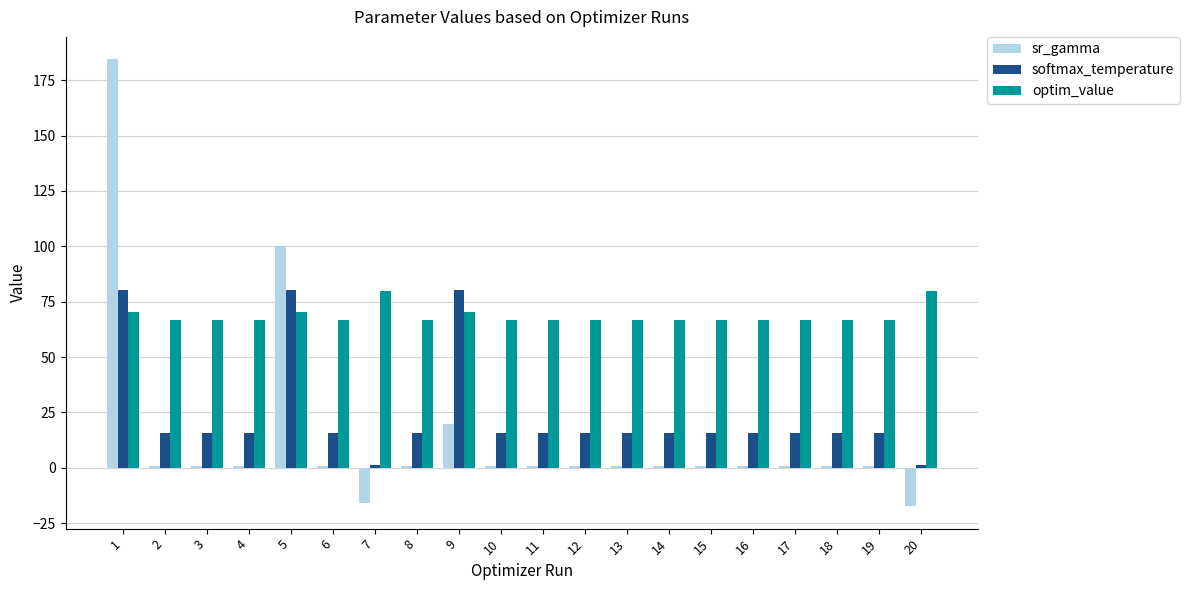

Which series has the largest range (max minus min)?

sr_gamma